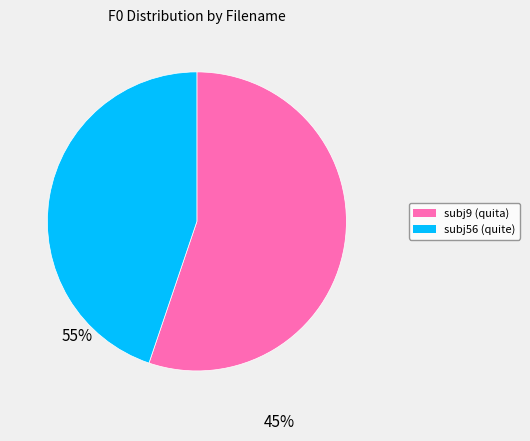

Which slice is the largest?

subj9 (quita)